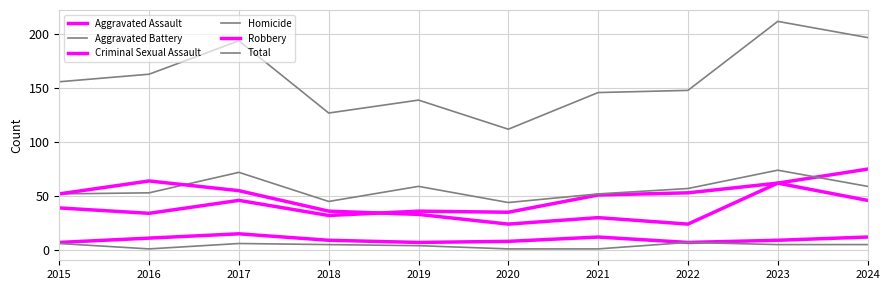

Where is the first local maximum for Homicide?

2017